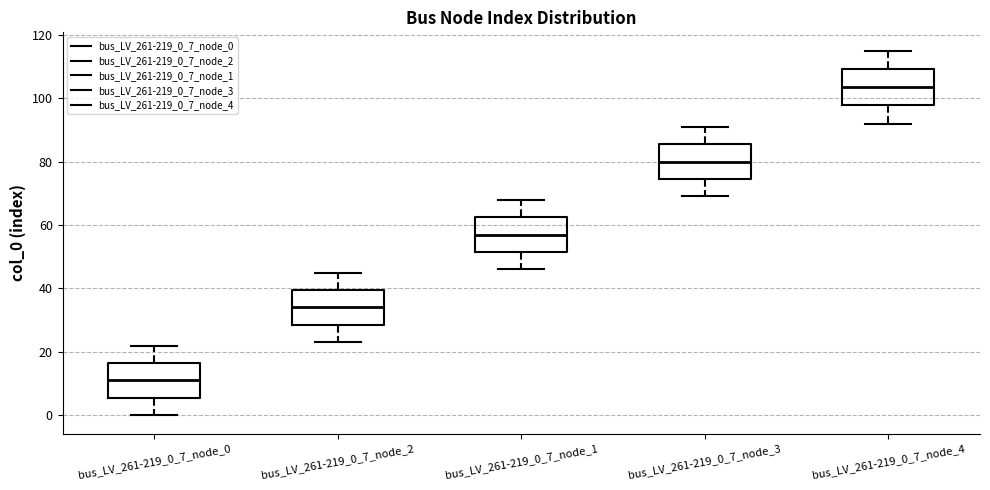

Which box's median line is the lowest?

bus_LV_261-219_0_7_node_0